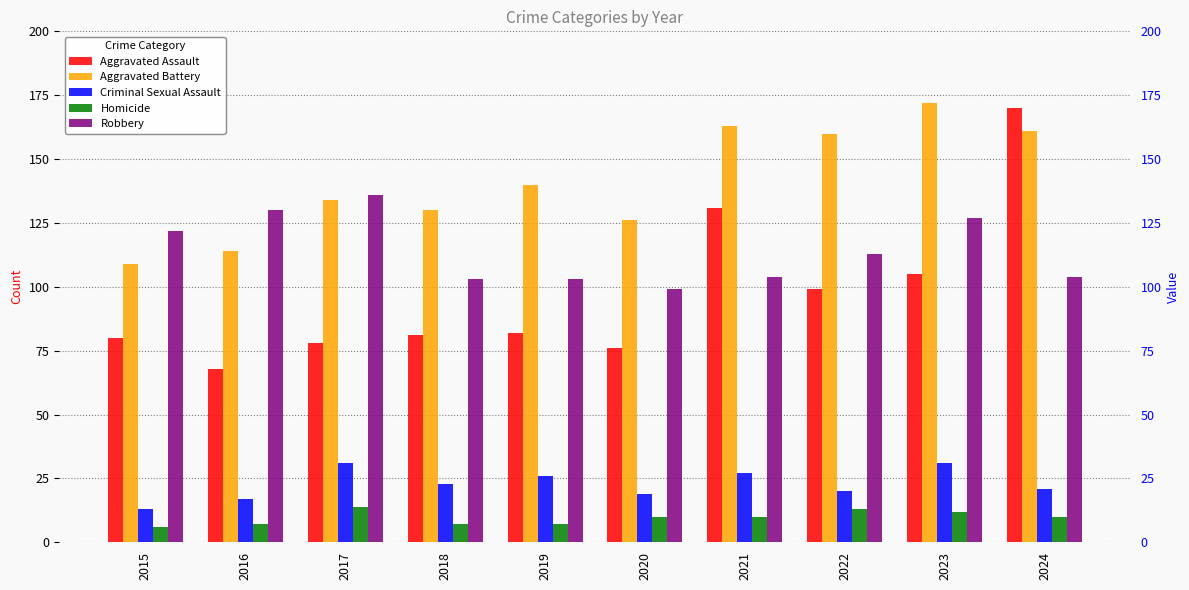

The Criminal Sexual Assault series shows 5 at 2016. True or false?

False